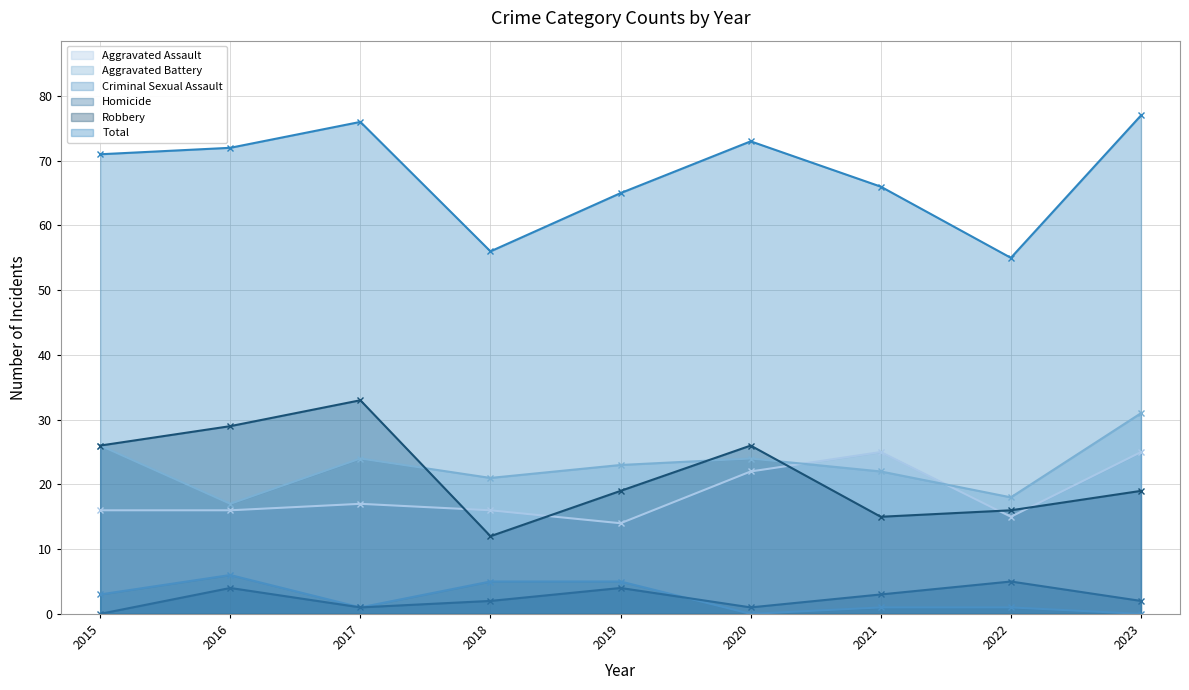

What are all the series names shown in the legend?

Aggravated Assault, Aggravated Battery, Criminal Sexual Assault, Homicide, Robbery, Total